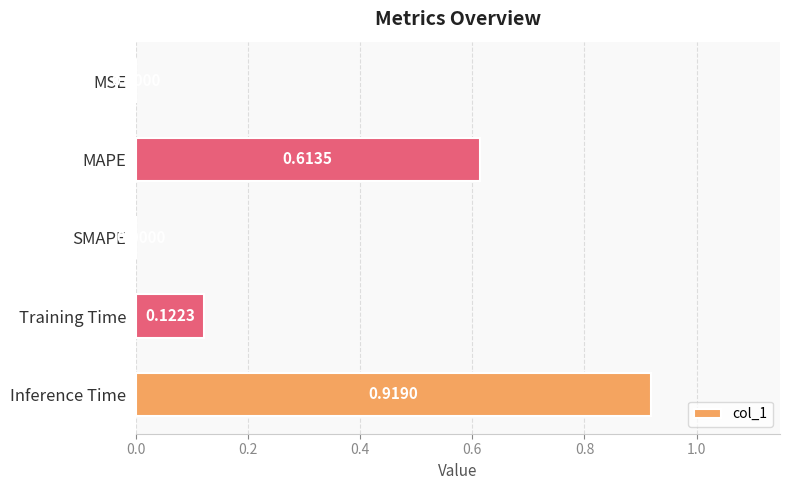

How many categories are shown in the chart?

5